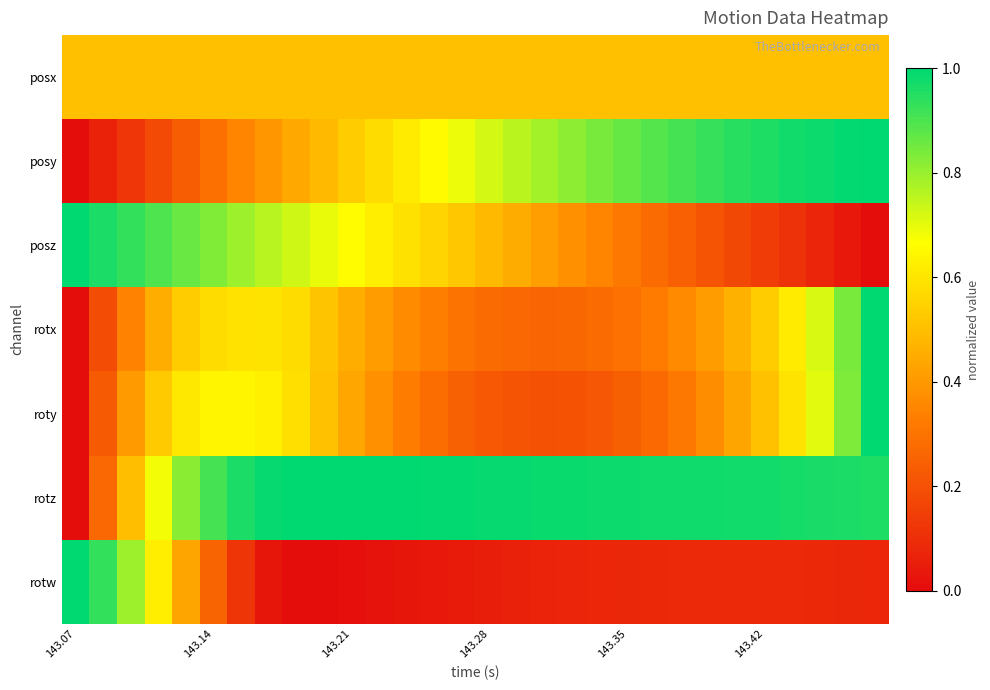

At how many categories does at least one series exceed 0?

30